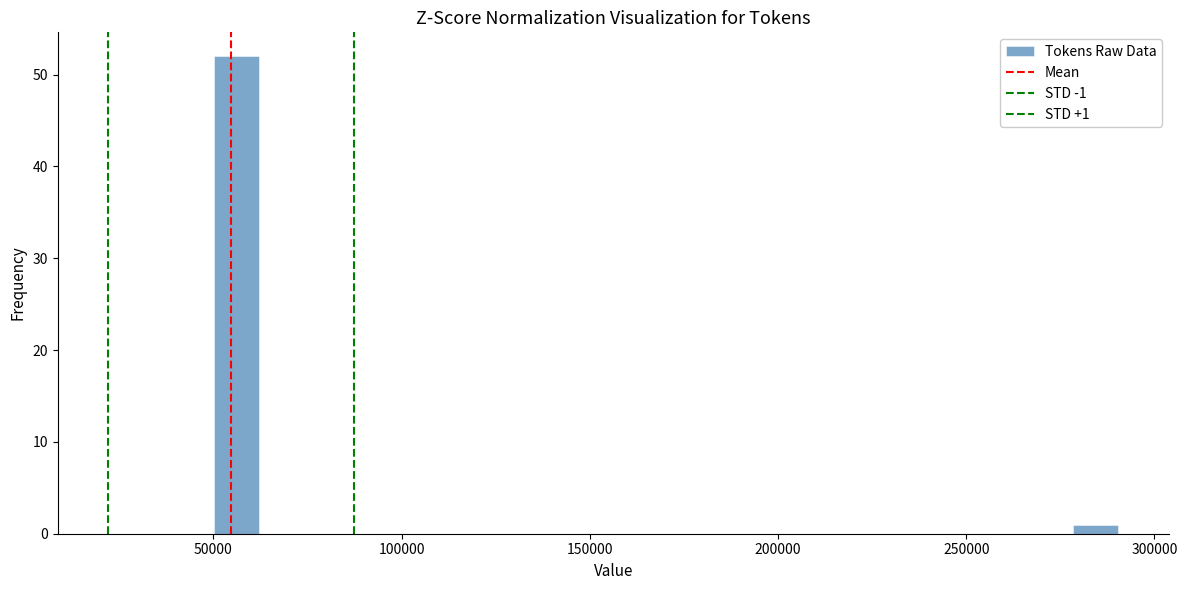

Read against the x-axis, roughly where is the centre of the tallest bar?

55000